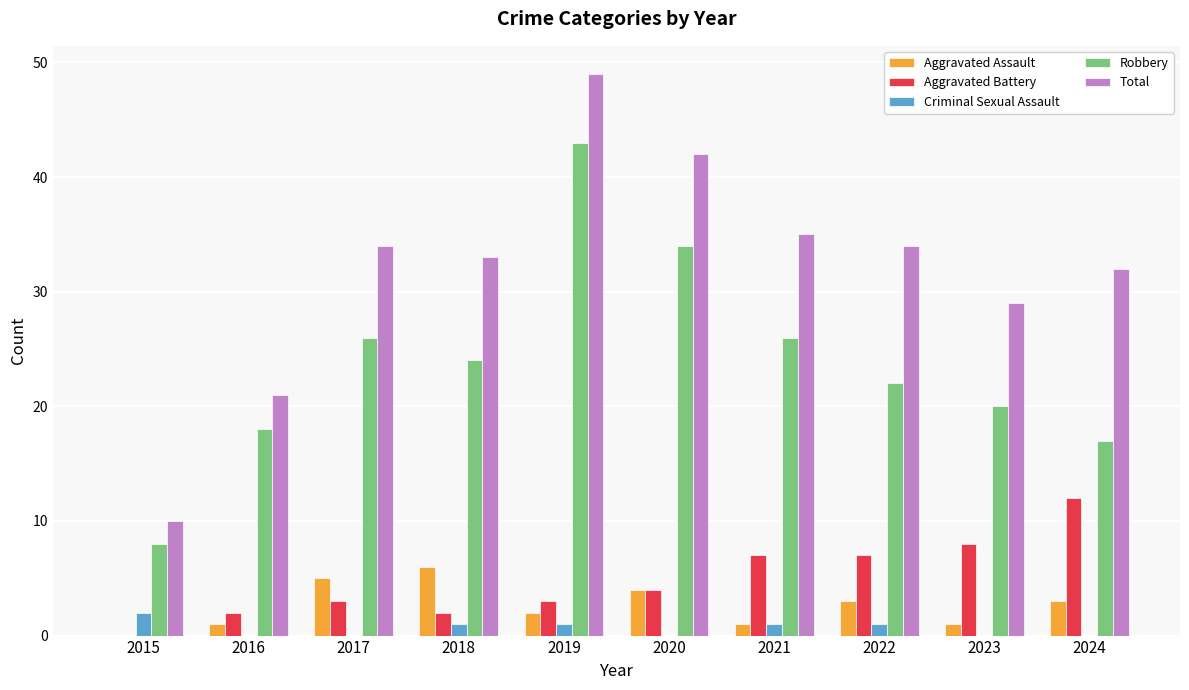

What are all the series names shown in the legend?

Aggravated Assault, Aggravated Battery, Criminal Sexual Assault, Robbery, Total